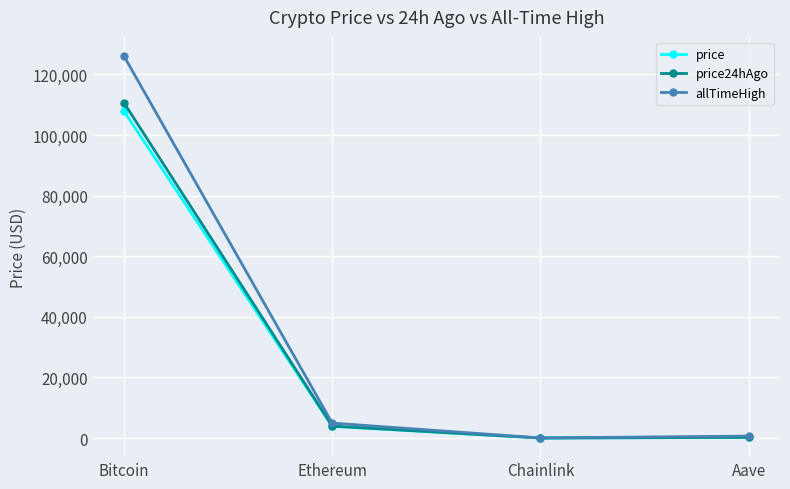

Where is allTimeHigh nearest to the value 63066?

Ethereum